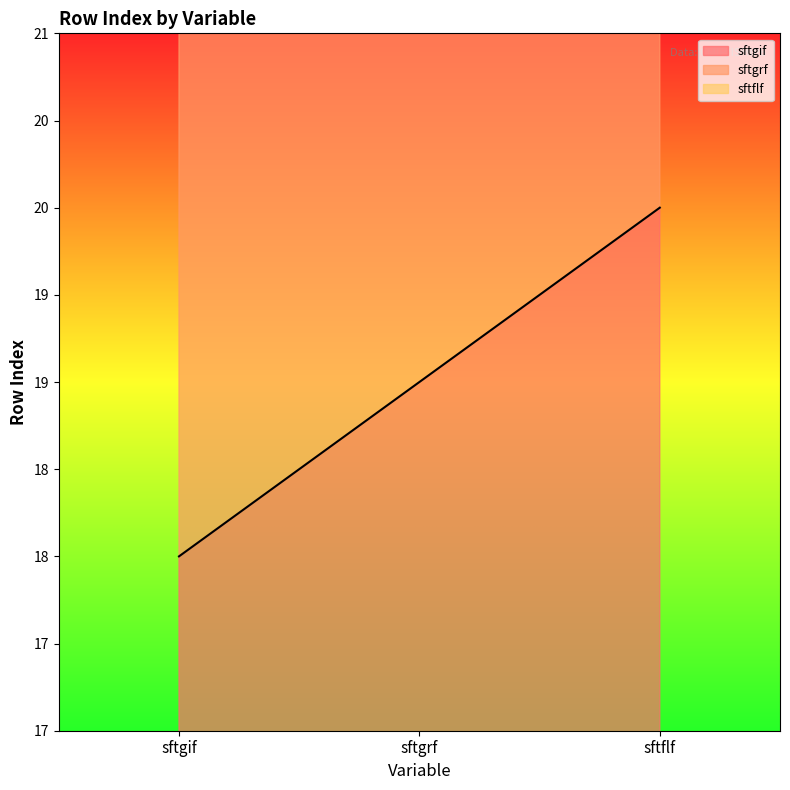

What are all the series names shown in the legend?

sftgif, sftgrf, sftflf